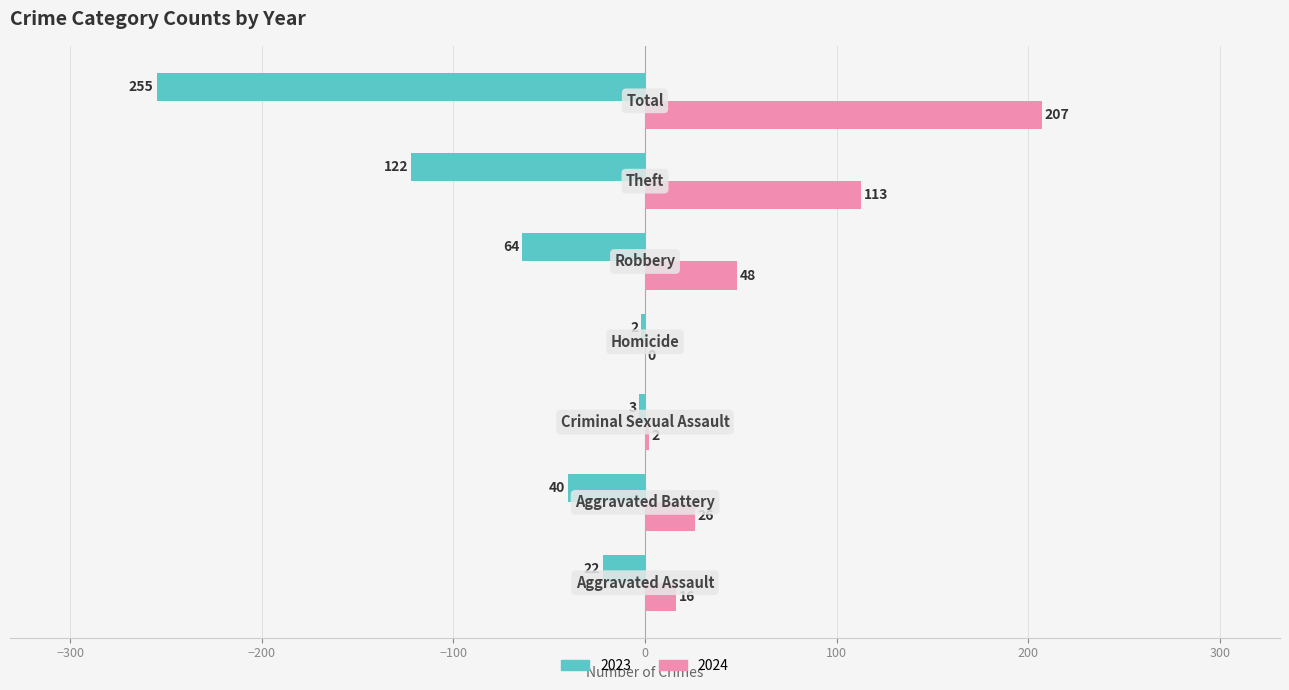

What is the maximum value shown in the chart?

207